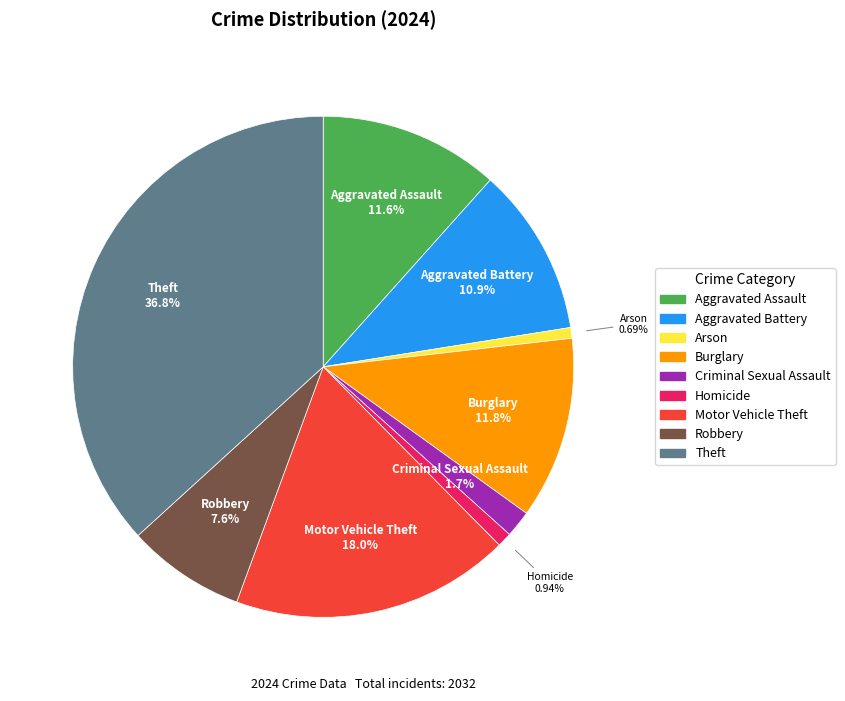

Count the number of slices in the pie.

9